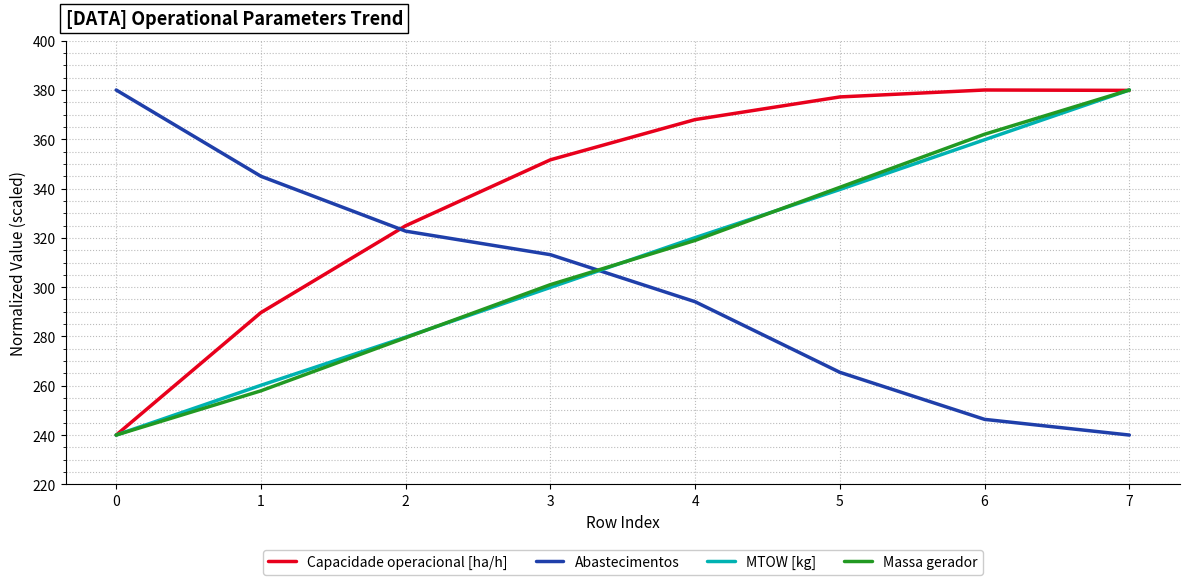

The MTOW [kg] series shows 511.7 at 5. True or false?

False